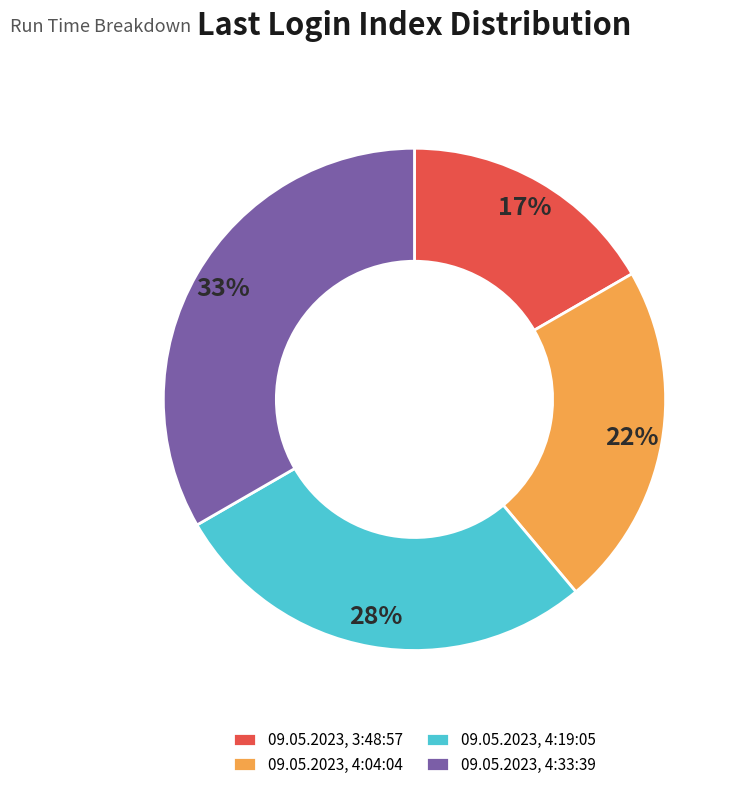

What is the ratio of the value at 09.05.2023, 3:48:57 to the value at 09.05.2023, 4:19:05?

0.6